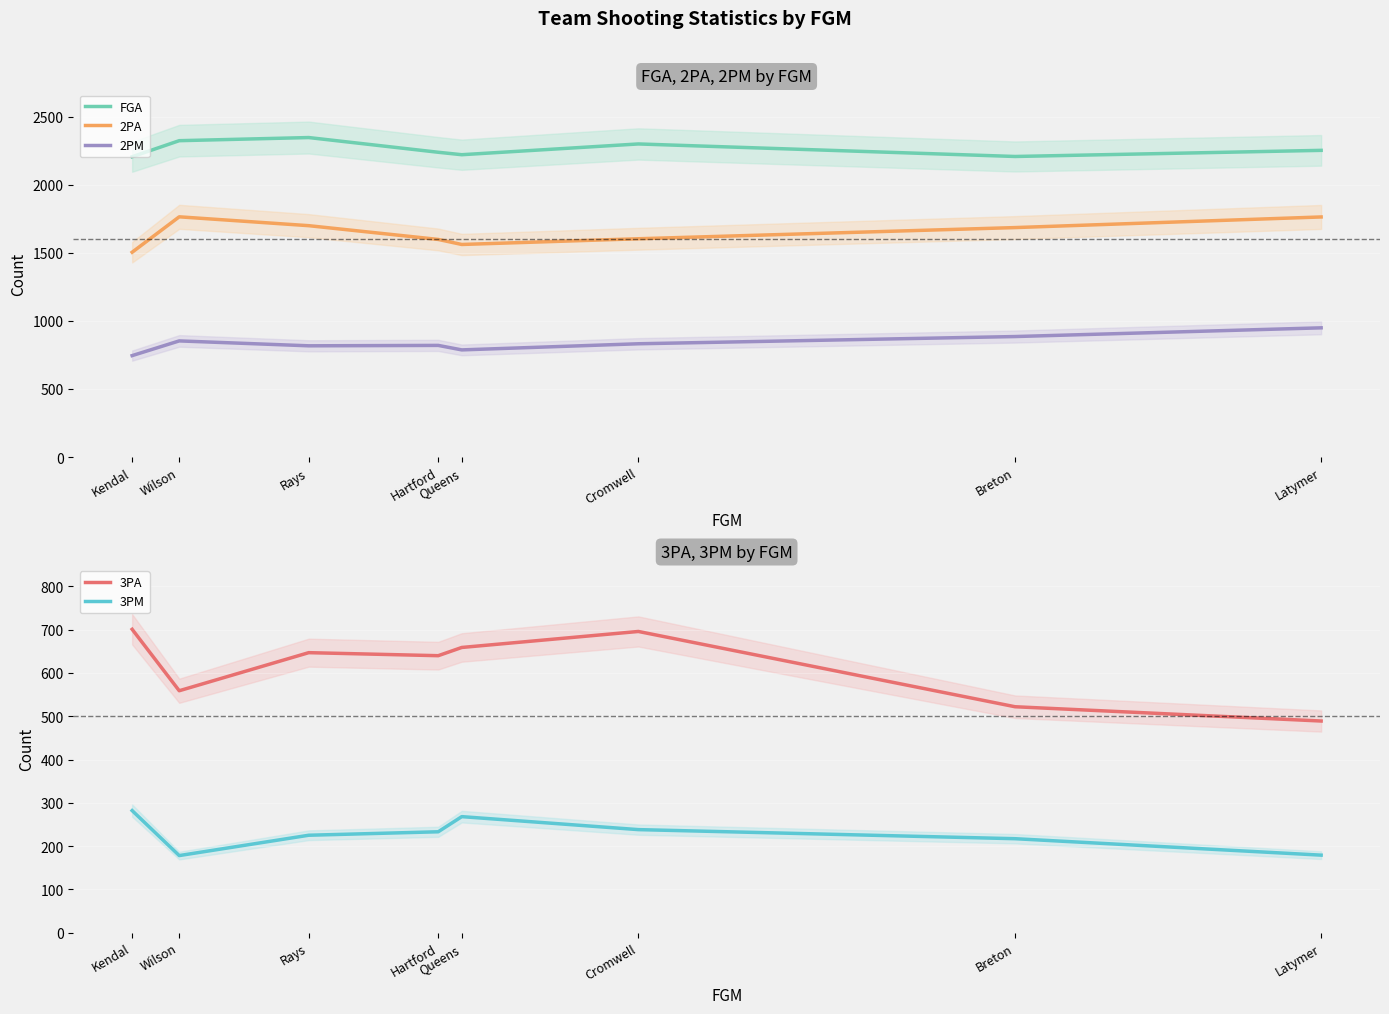

True or false: 2PA and 3PA cross at least once.

False